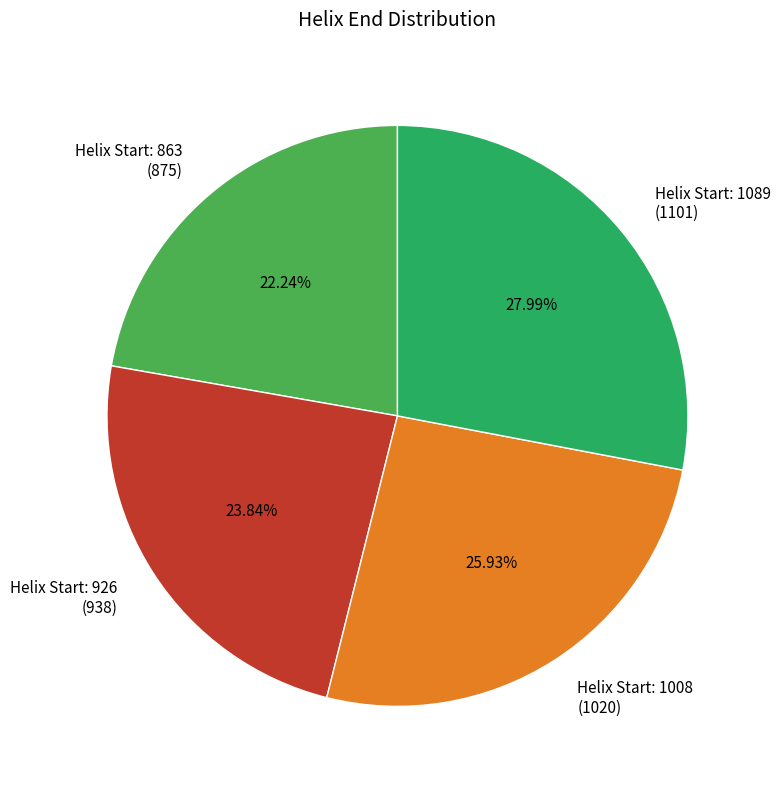

To the nearest percent, what is the difference between the largest and smallest slice percentages?

6%